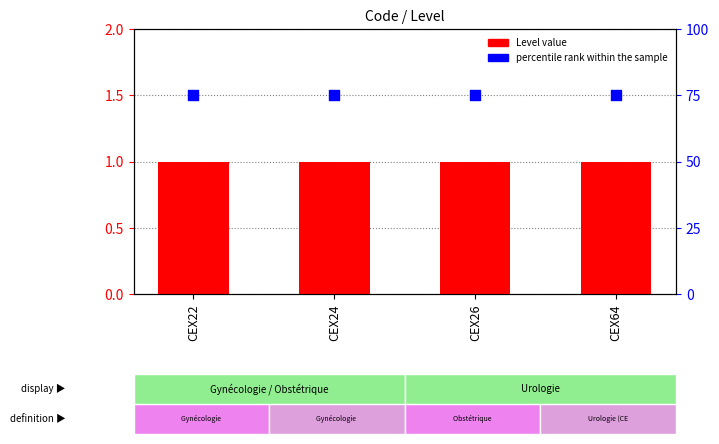

What is the total value across all series at CEX26?

2.5